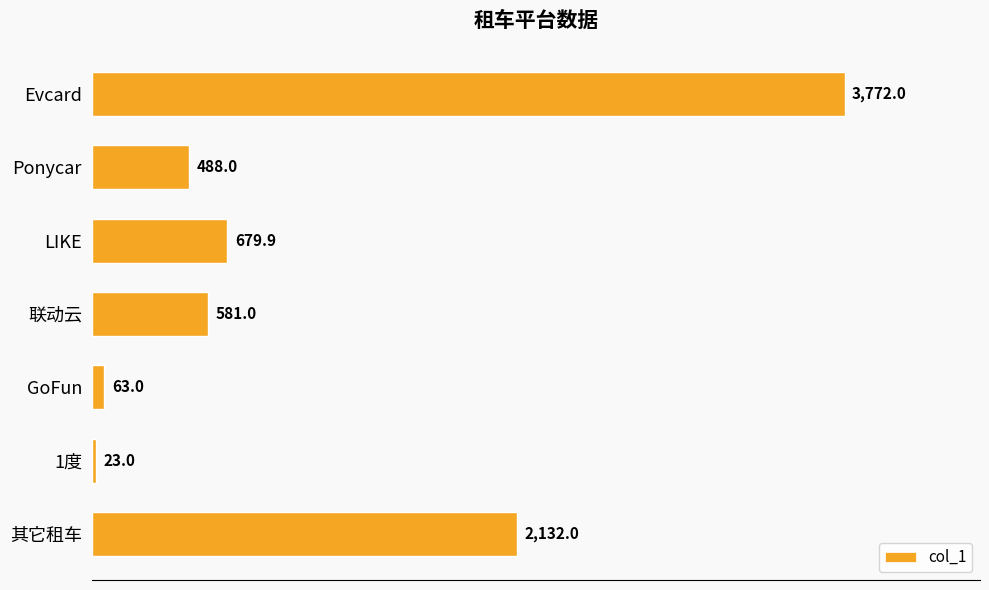

What is the sum of all values?

7738.9